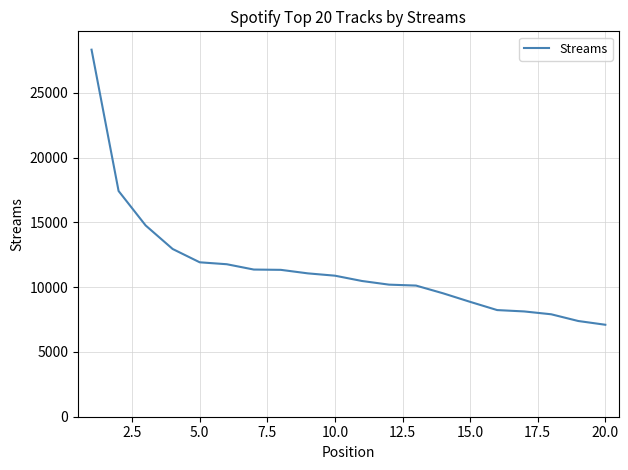

What is the minimum value shown in the chart?

7101